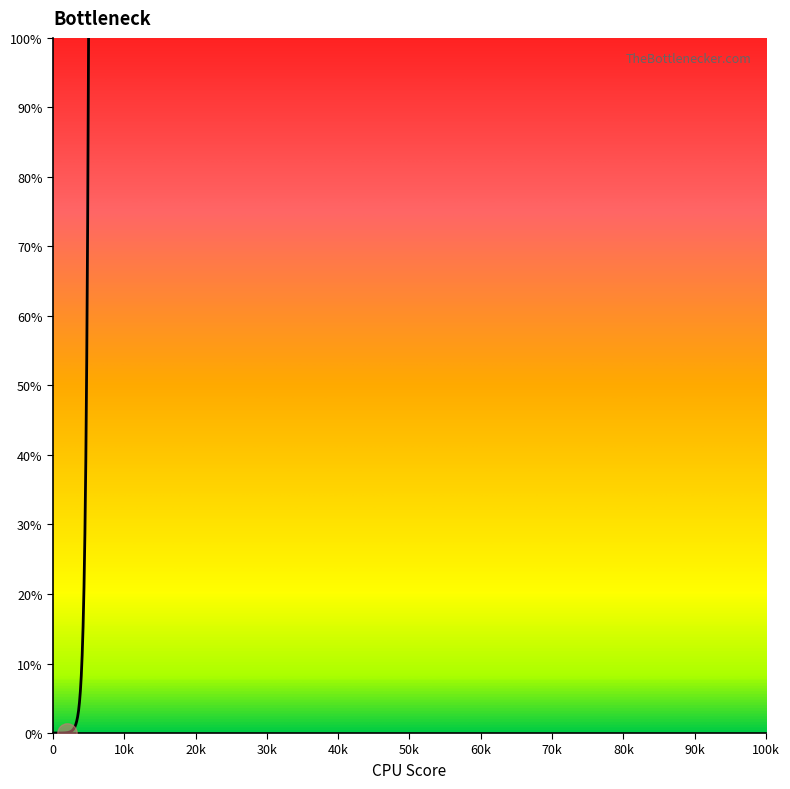

What is the maximum value shown in the chart?

100.0